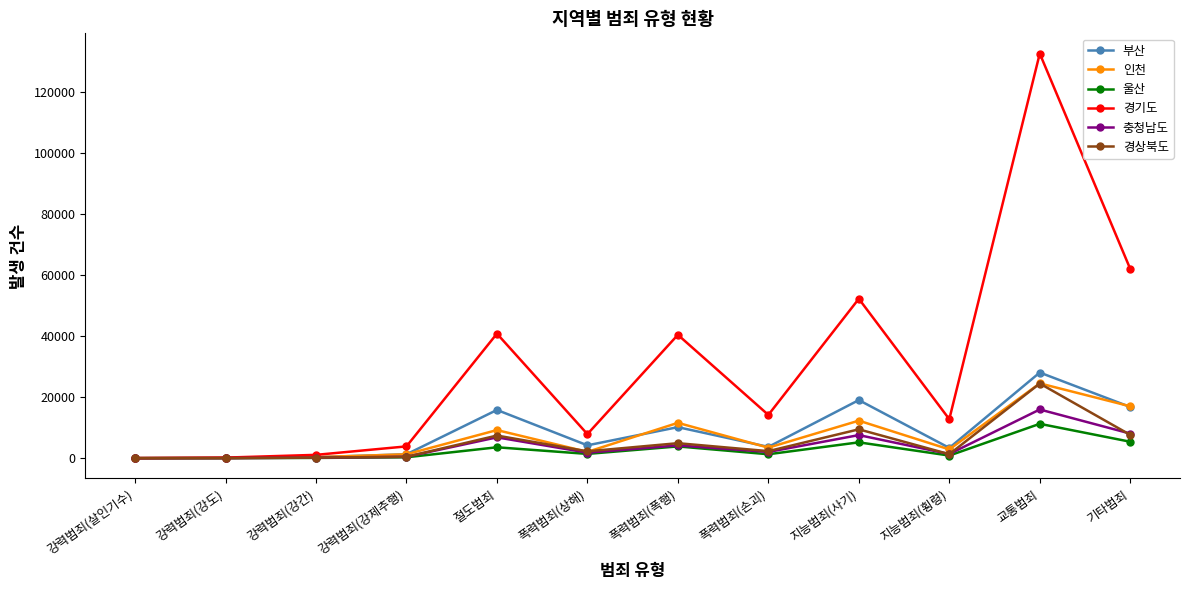

Is it true that 부산 equals 6147 at 교통범죄?

False